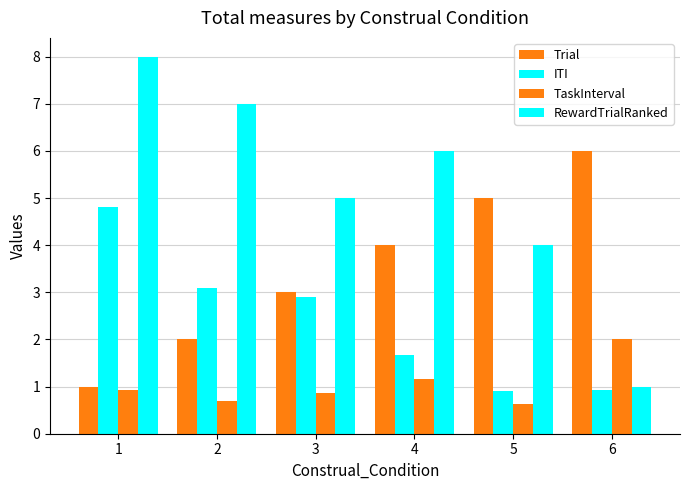

How many series are shown in this chart?

4